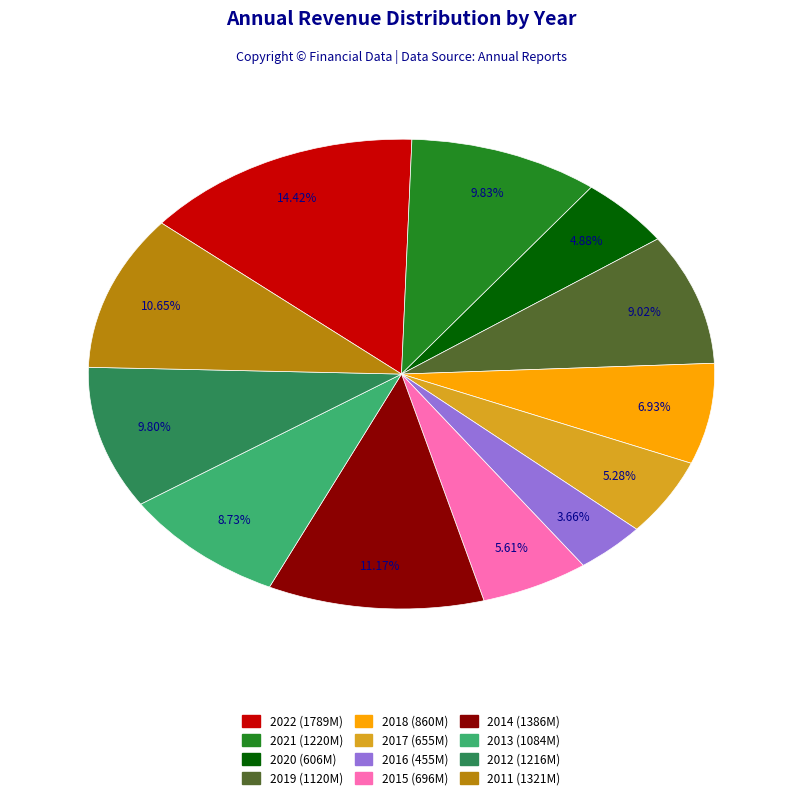

Does 2018 account for over 50% of the chart?

No